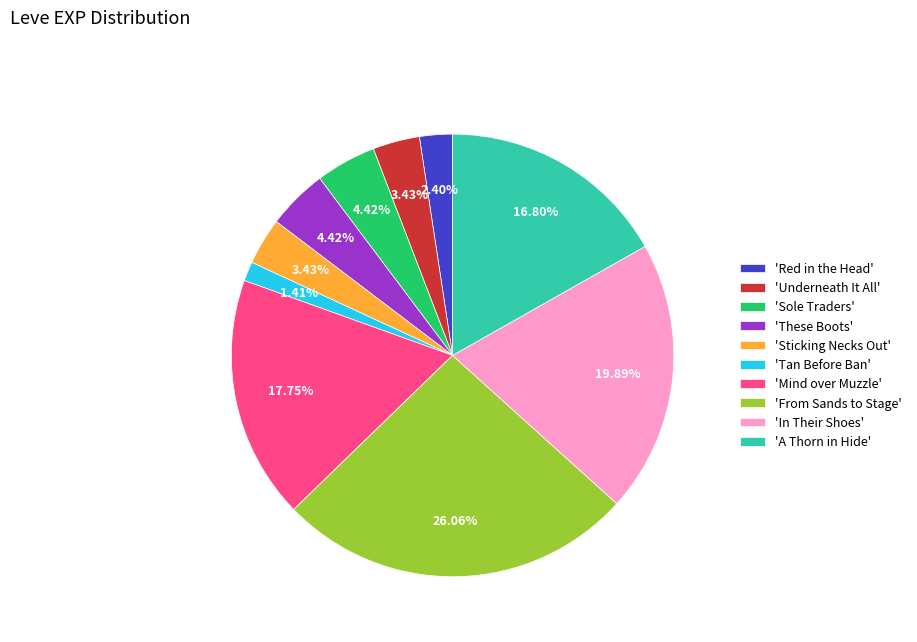

To the nearest percent, what is the difference between the largest and smallest slice percentages?

25%